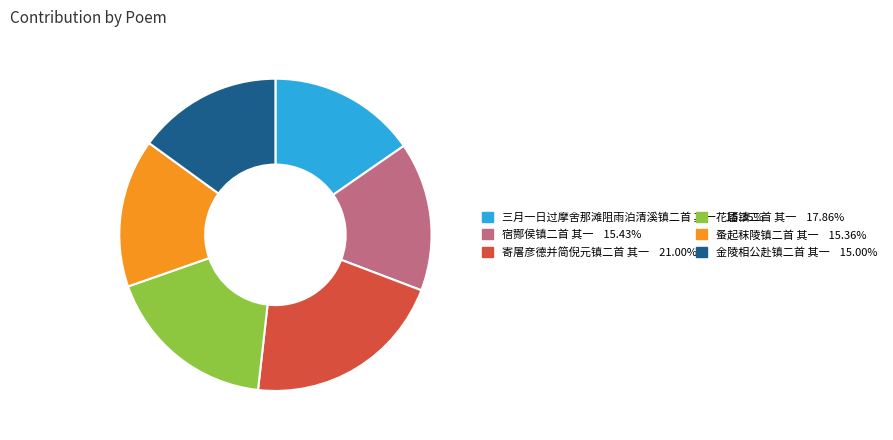

Count the number of slices in the pie.

6